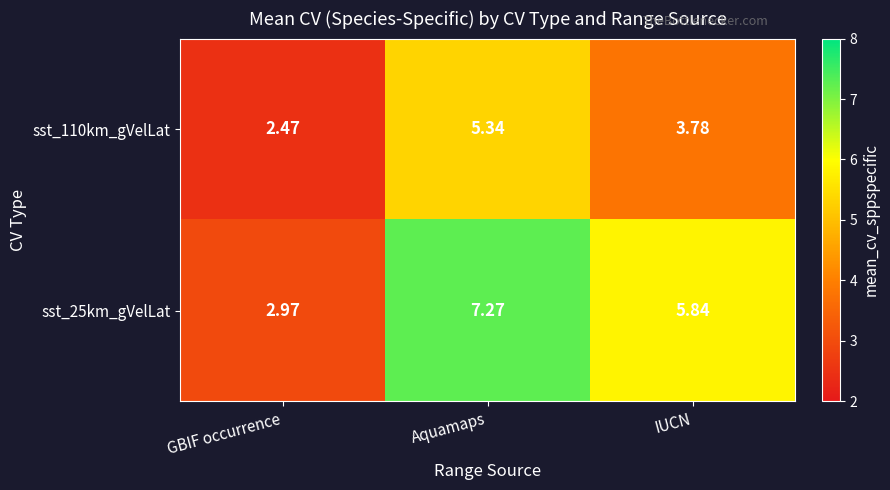

List the series in order of their peak value, highest first.

sst_25km_gVelLat, sst_110km_gVelLat